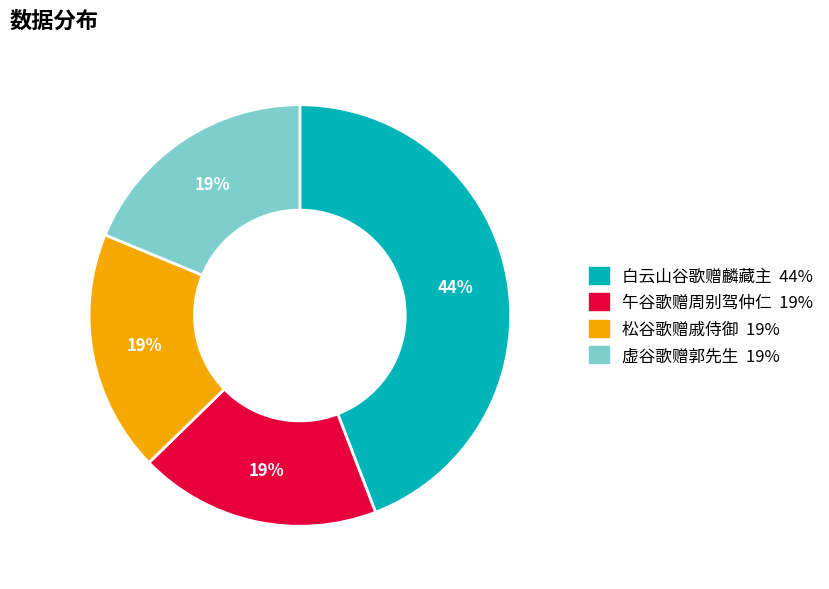

The 虚谷歌赠郭先生 slice represents 8% of the pie. True or false?

False